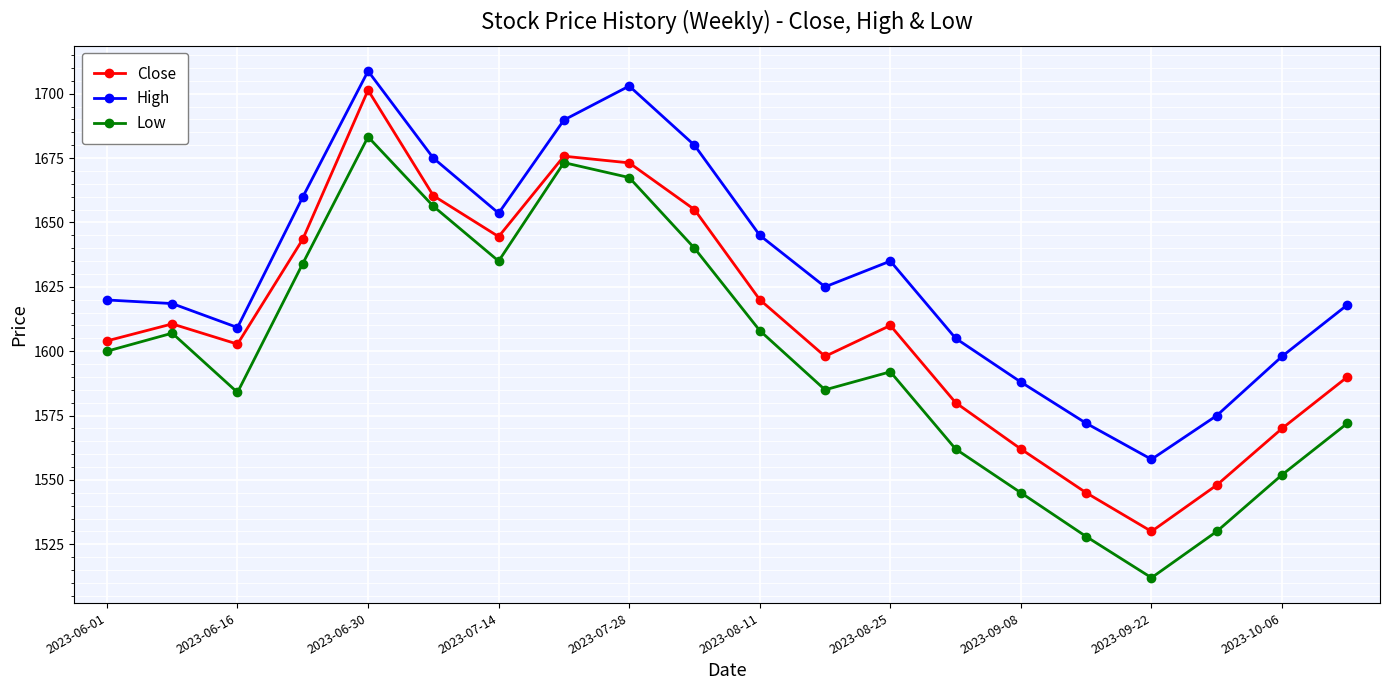

What is the value of the High point at the 19th from the left?

1598.0